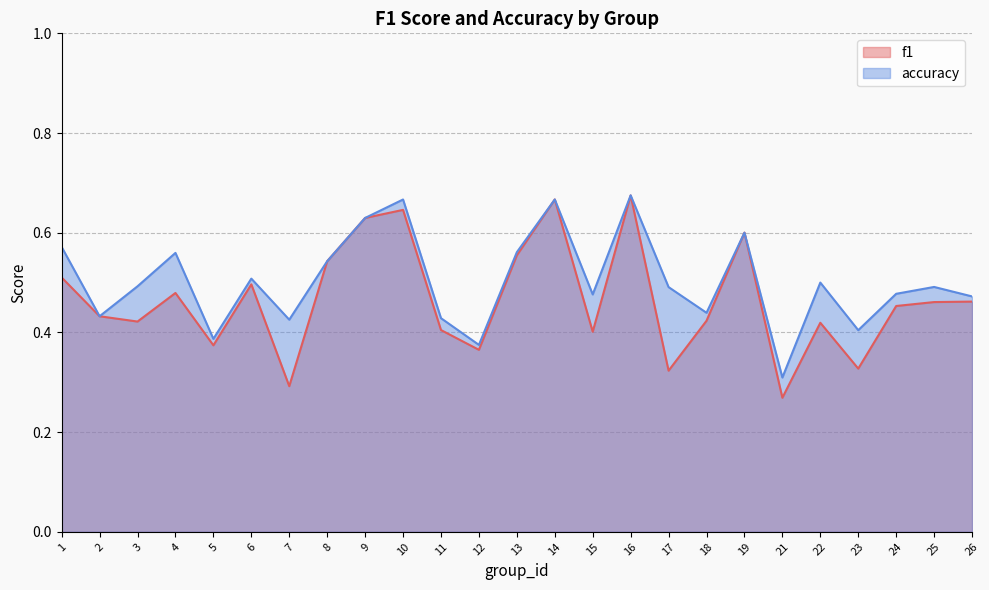

What is the sum of the accuracy values at 25 and 7?

0.9